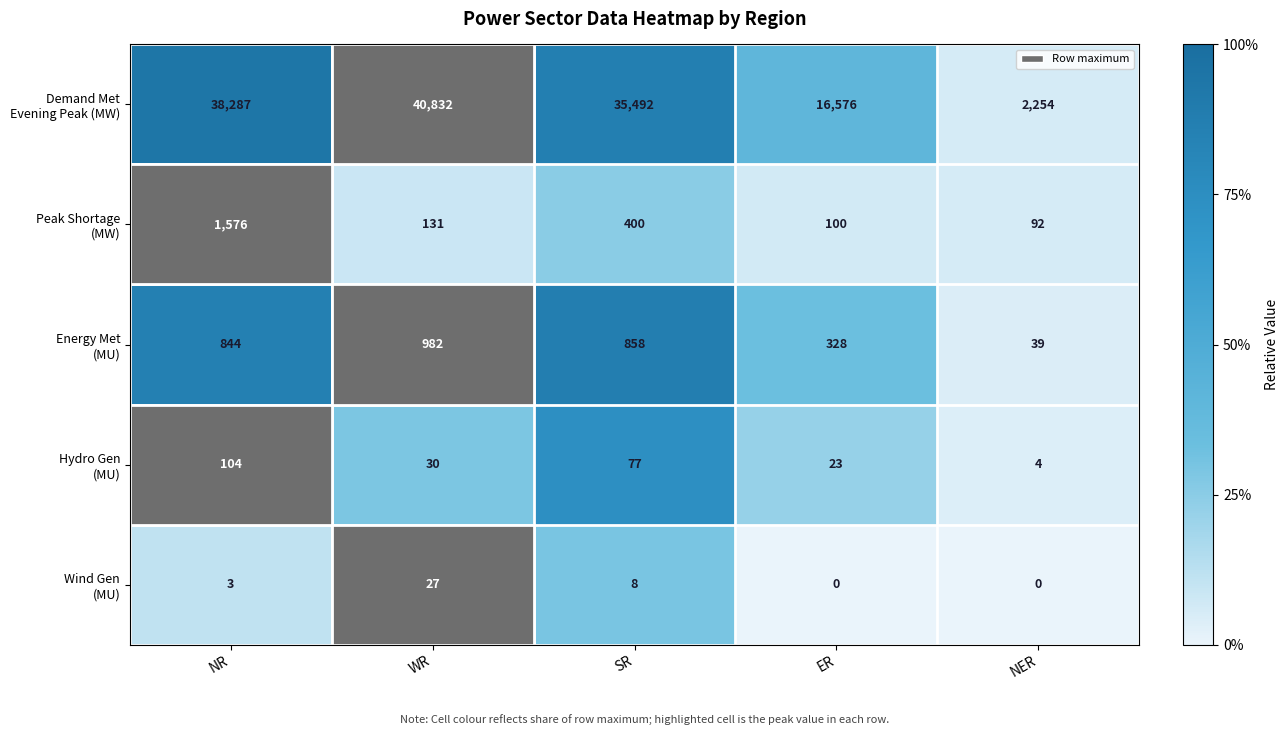

At which category is the sum across all series the highest?

WR